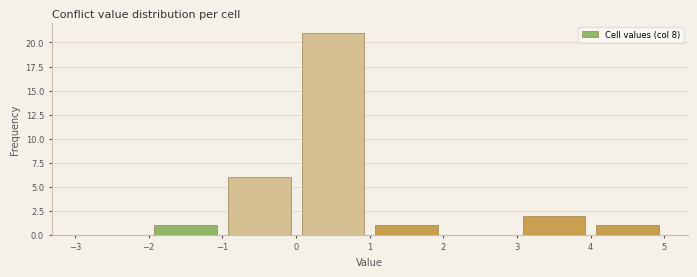

Reading left to right, transcribe this chart: for each bar, give the range it covers on the x-axis and its height. The values are not printed on the chart, so give them approximately, as read against the axis.

-3 to -2: 0
-2 to -1: 1
-1 to 0: 6
0 to 1: 21
1 to 2: 1
2 to 3: 0
3 to 4: 2
4 to 5: 1